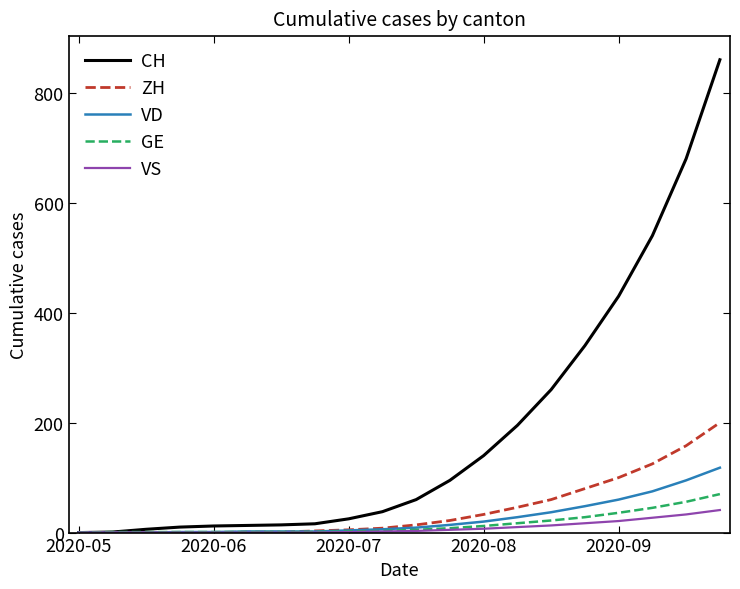

What is the difference between the maximum and minimum values in the VD series?

118